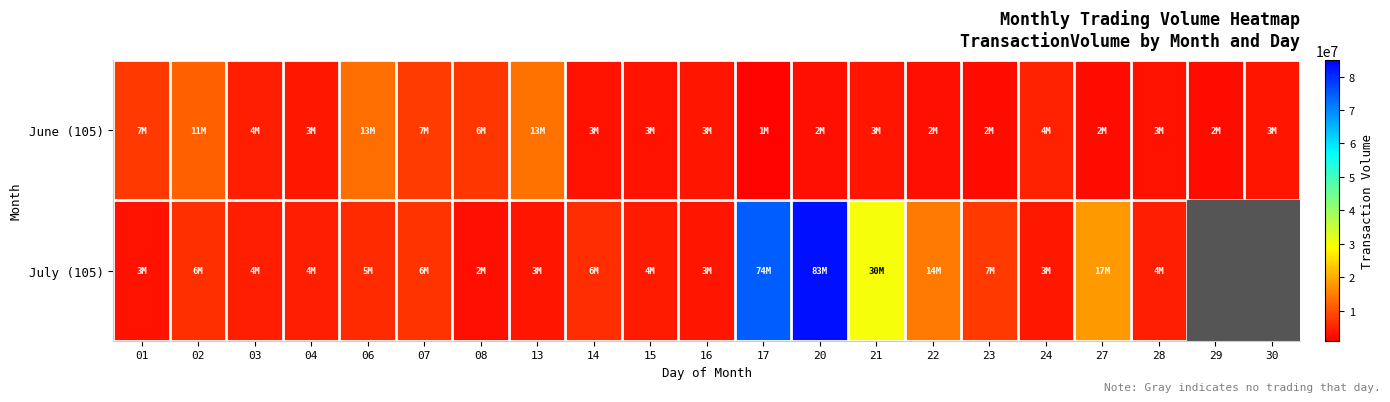

At which label does July (105) reach its minimum?

08